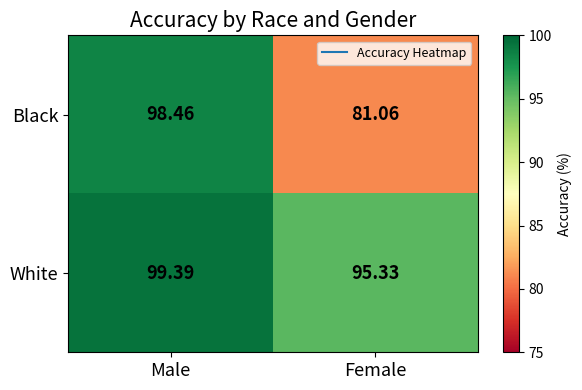

How many series are shown in this chart?

2